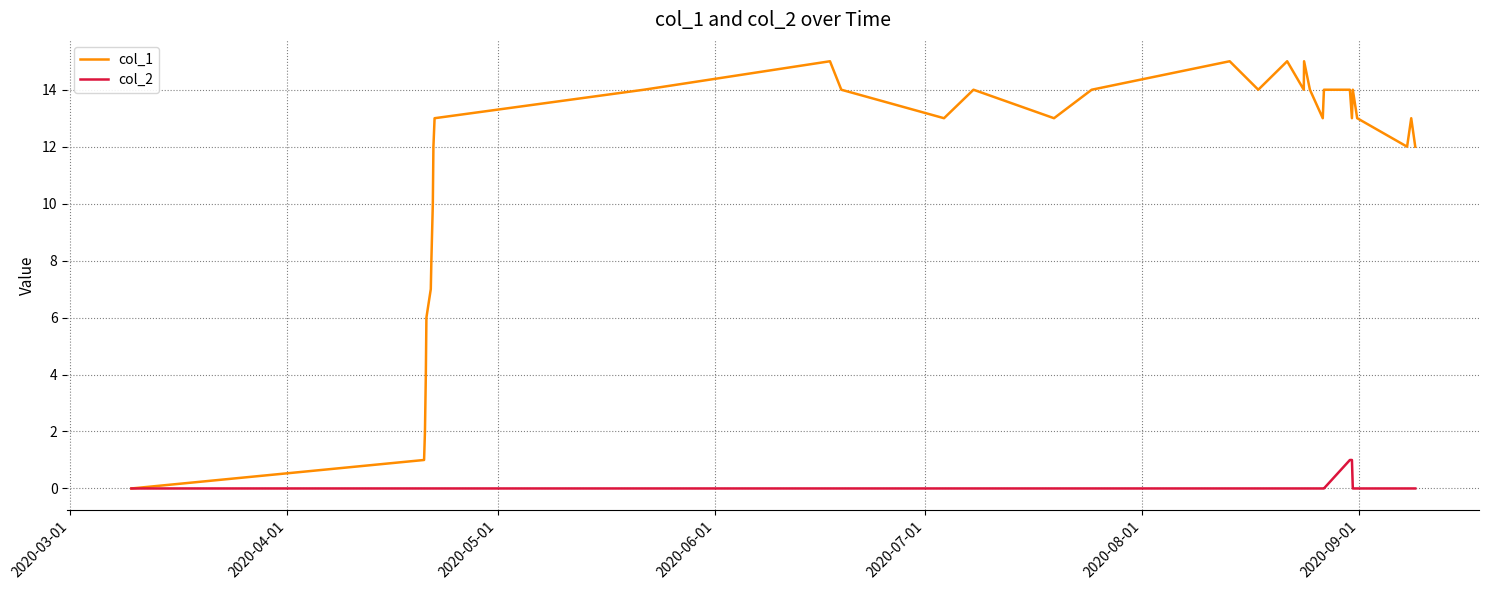

Rank the series by their maximum value, from highest to lowest.

col_1, col_2